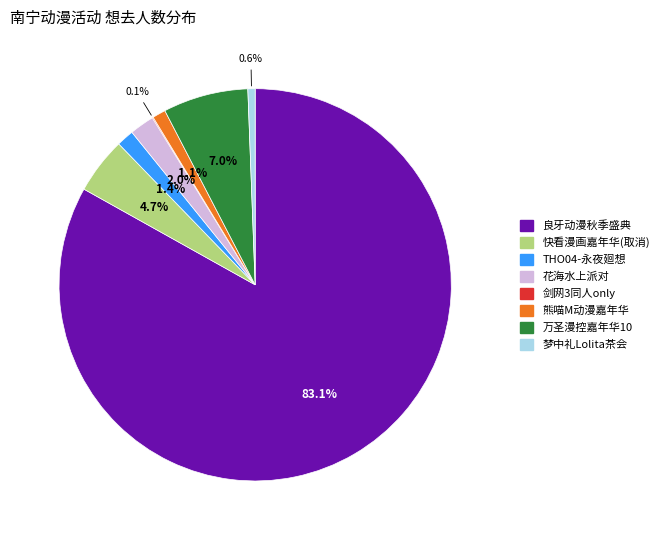

Is there a majority slice in this chart?

Yes